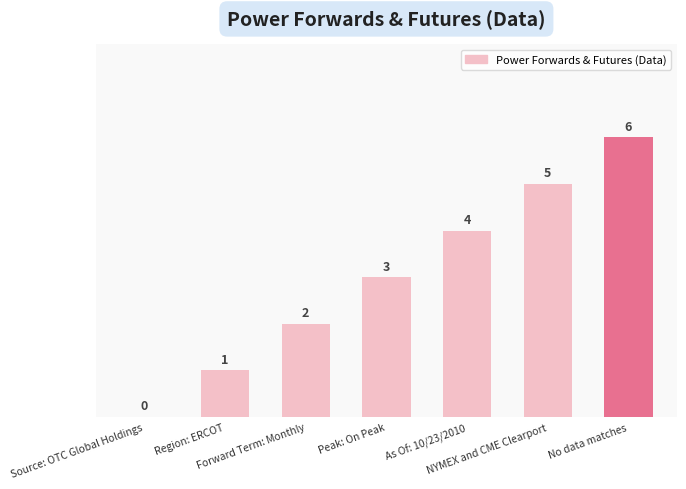

Reading right to left, transcribe all the data shown in this chart.

No data matches=6	NYMEX and CME Clearport=5	As Of: 10/23/2010=4	Peak: On Peak=3	Forward Term: Monthly=2	Region: ERCOT=1	Source: OTC Global Holdings=0